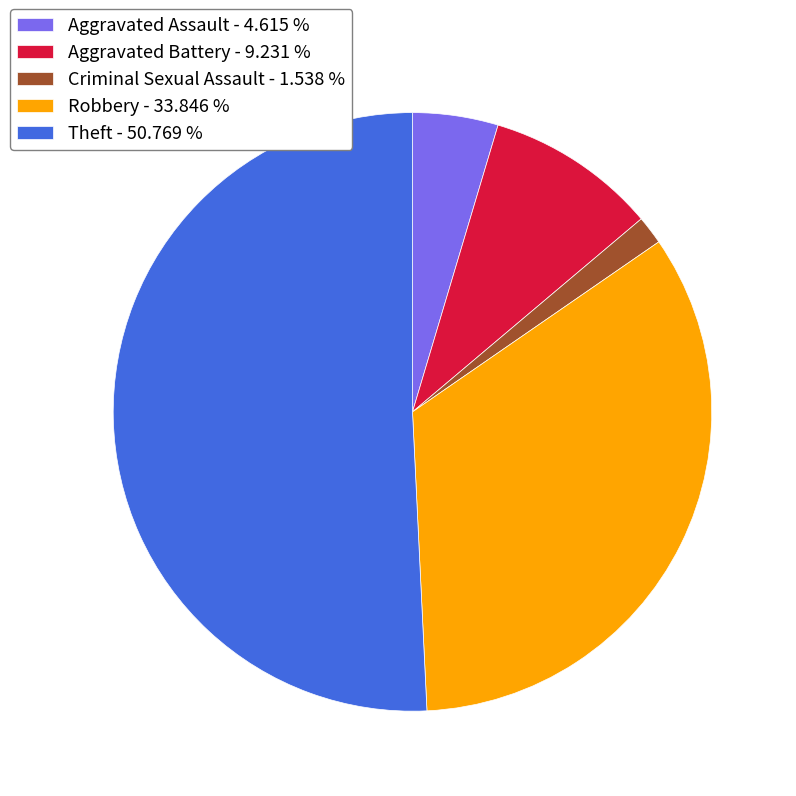

How many segments does this pie chart have?

5